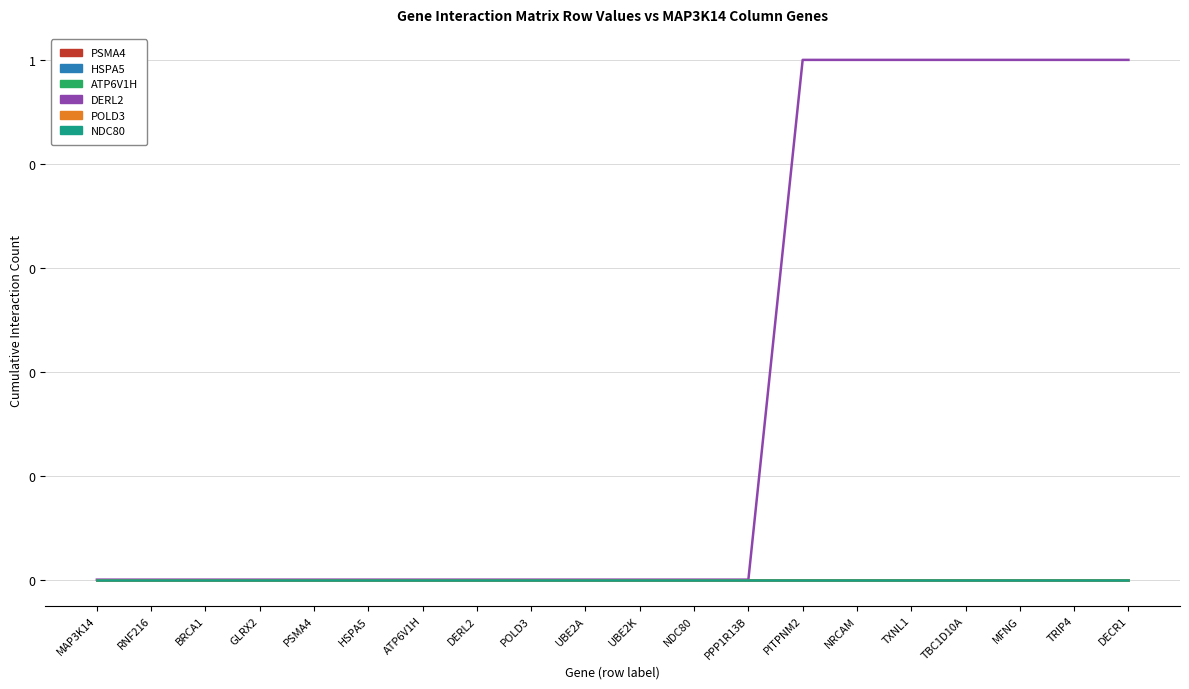

True or false: ATP6V1H has a value of 0 at TRIP4.

True